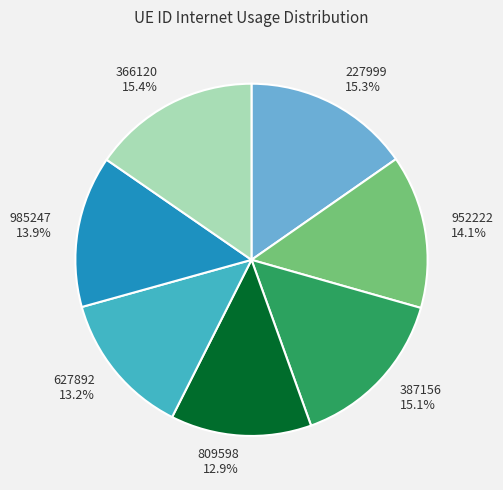

Combined, what portion of the pie is 366120 and 227999?

30.7%